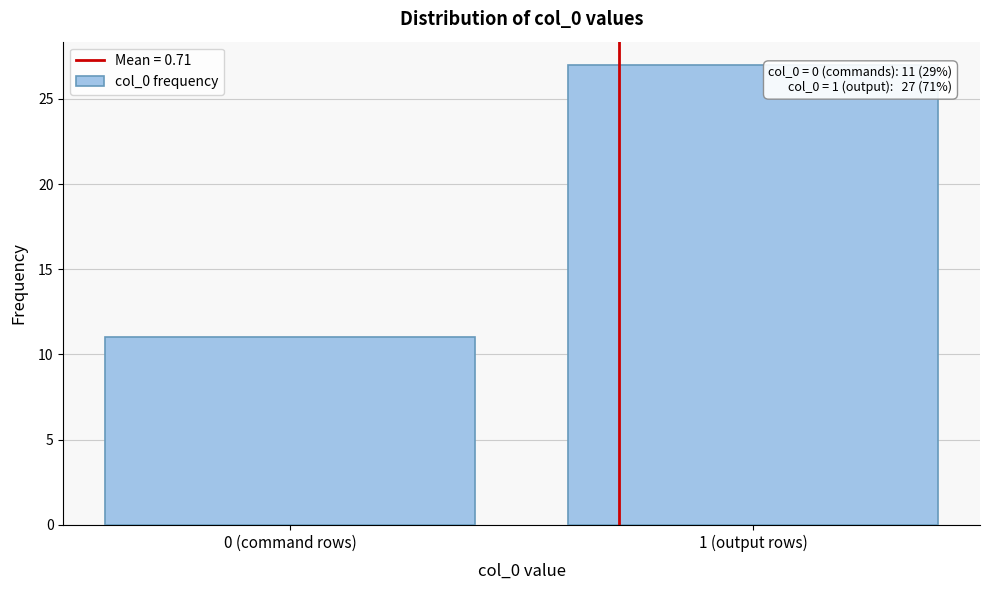

Reading left to right, what are all the values shown in this chart?

11	27